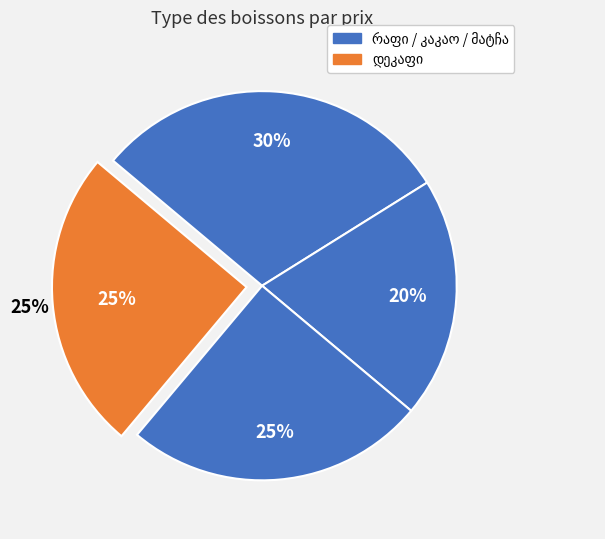

Does რაფი represent more than half of the total?

No